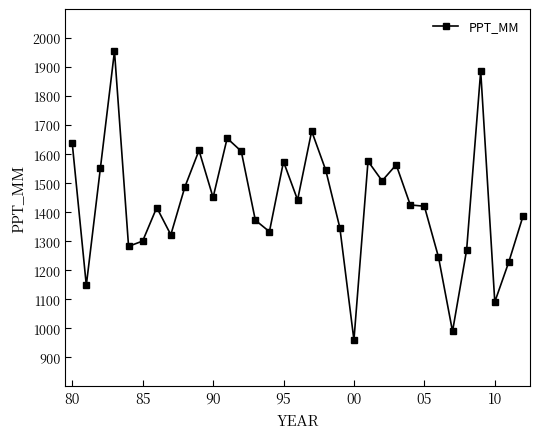

What is the sum of all values?

47267.5